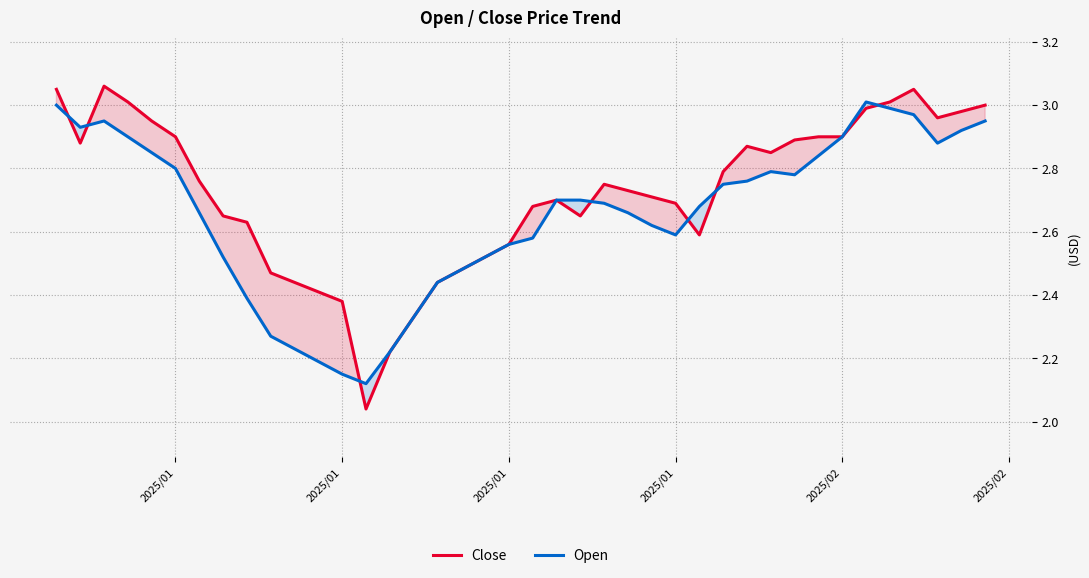

After their last crossing, which series has the higher values: Close or Open?

Close